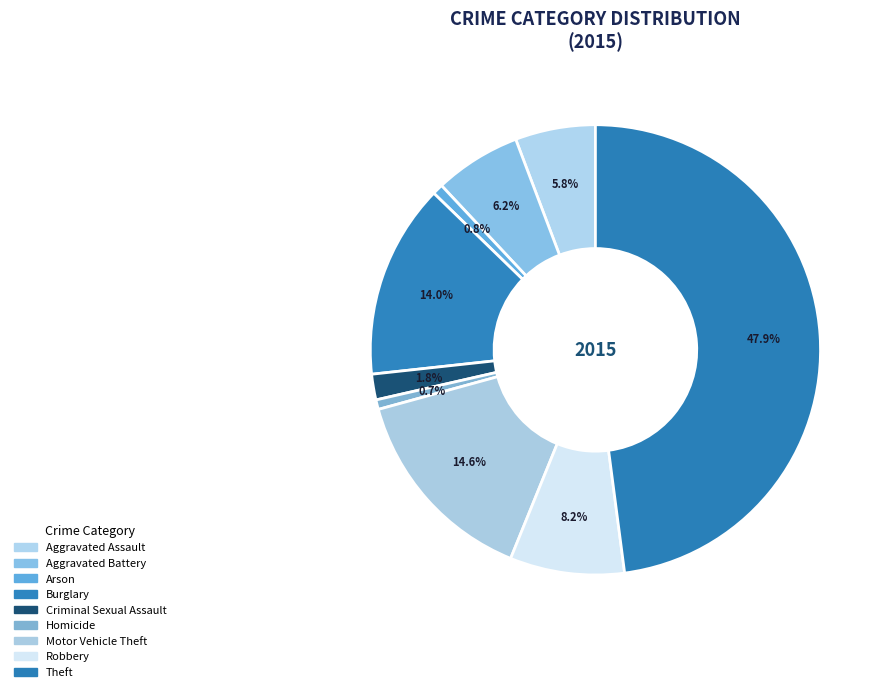

Rank the categories by value from lowest to highest.

Homicide, Arson, Criminal Sexual Assault, Aggravated Assault, Aggravated Battery, Robbery, Burglary, Motor Vehicle Theft, Theft